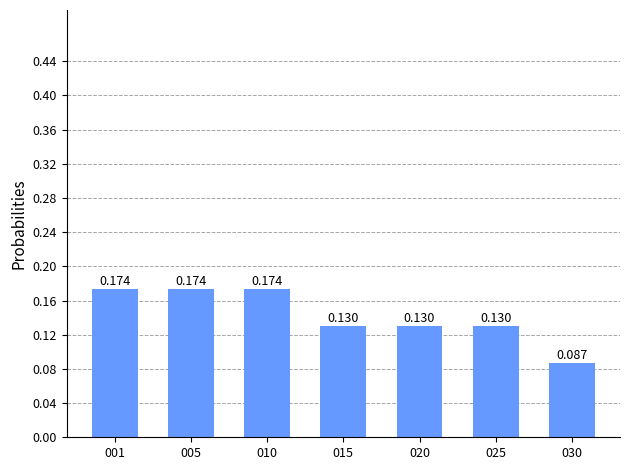

Between 001 and 015, which is larger?

001